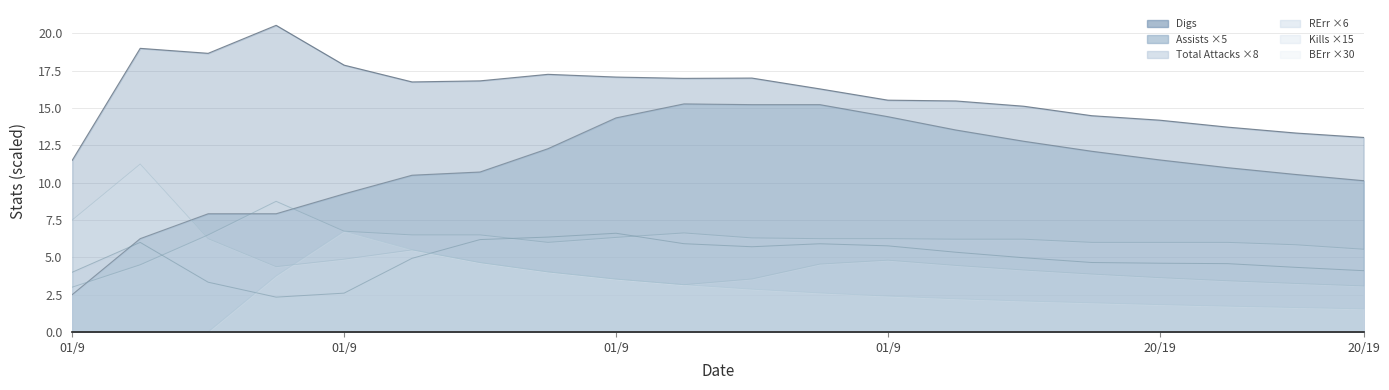

What is the sum of all Kills values?

6.4